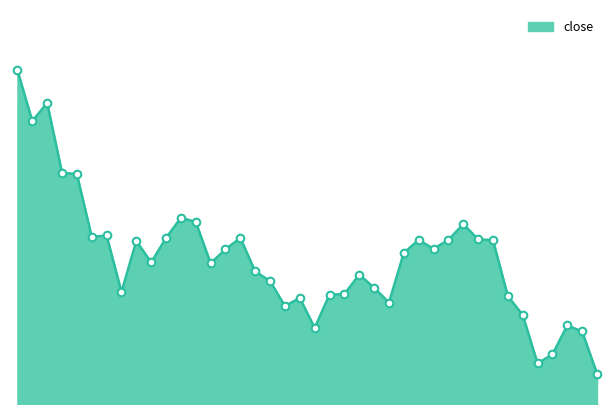

How many lines are shown in the chart?

1